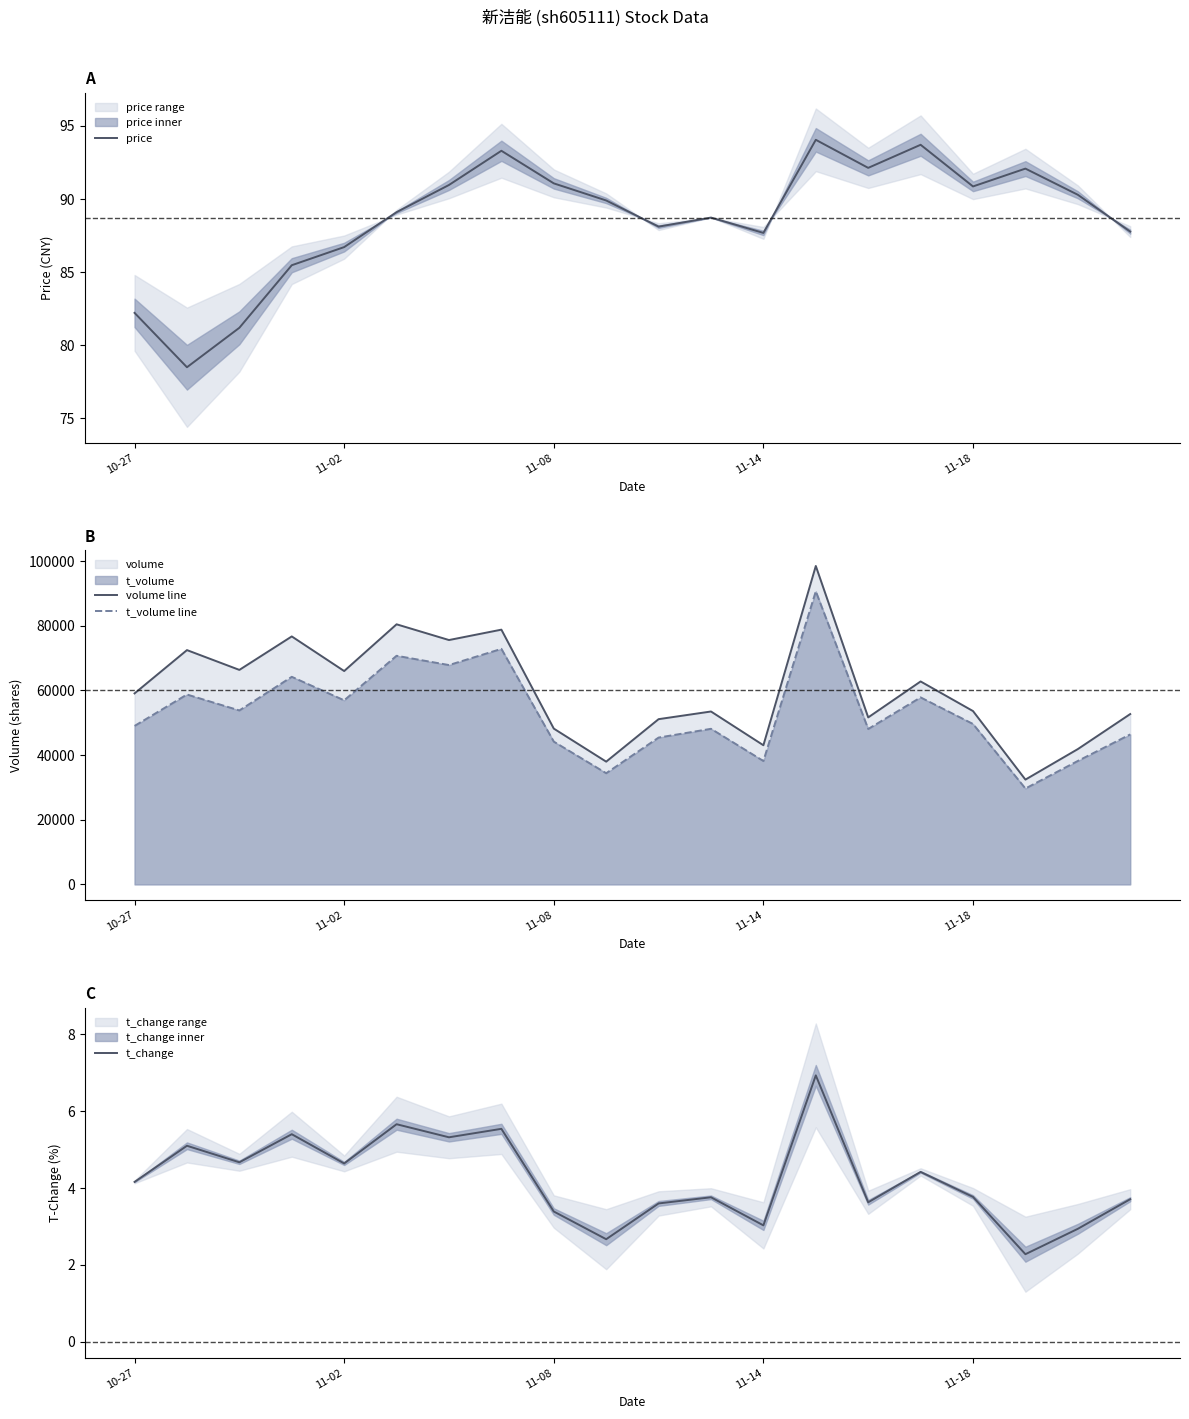

Which category has the lowest value in the t_change series?

17